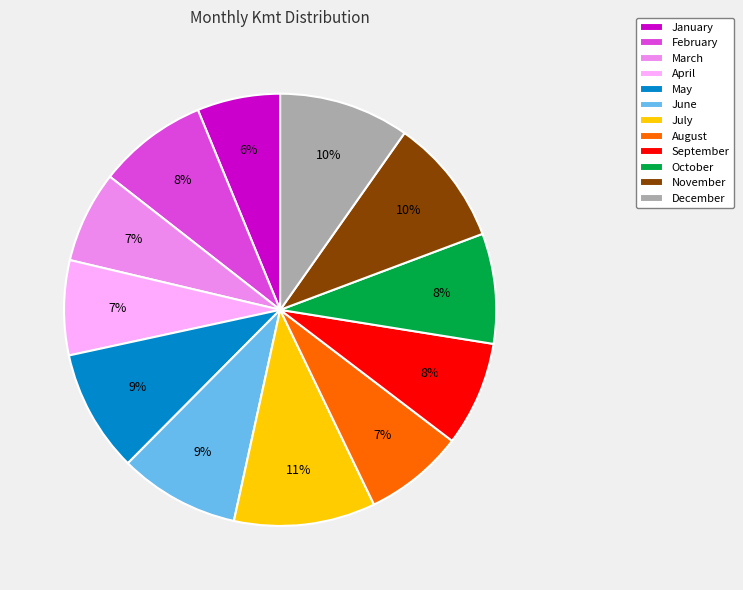

Does any single category account for the majority?

No